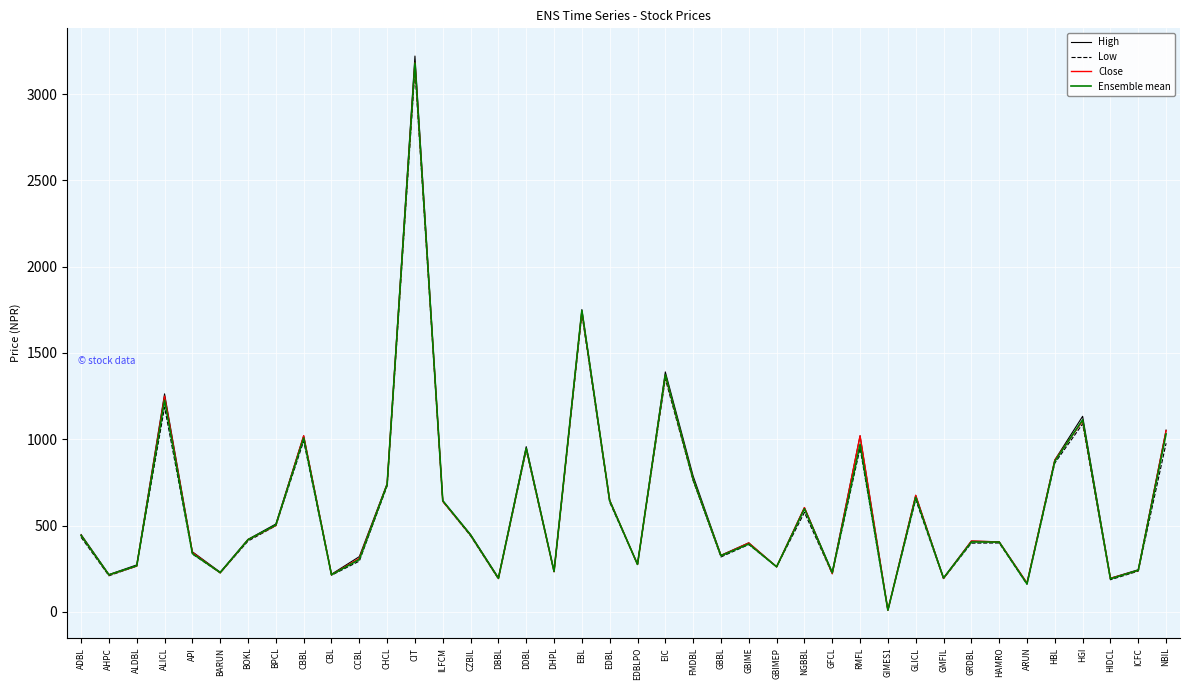

Which category has the highest value in the Low series?

CIT